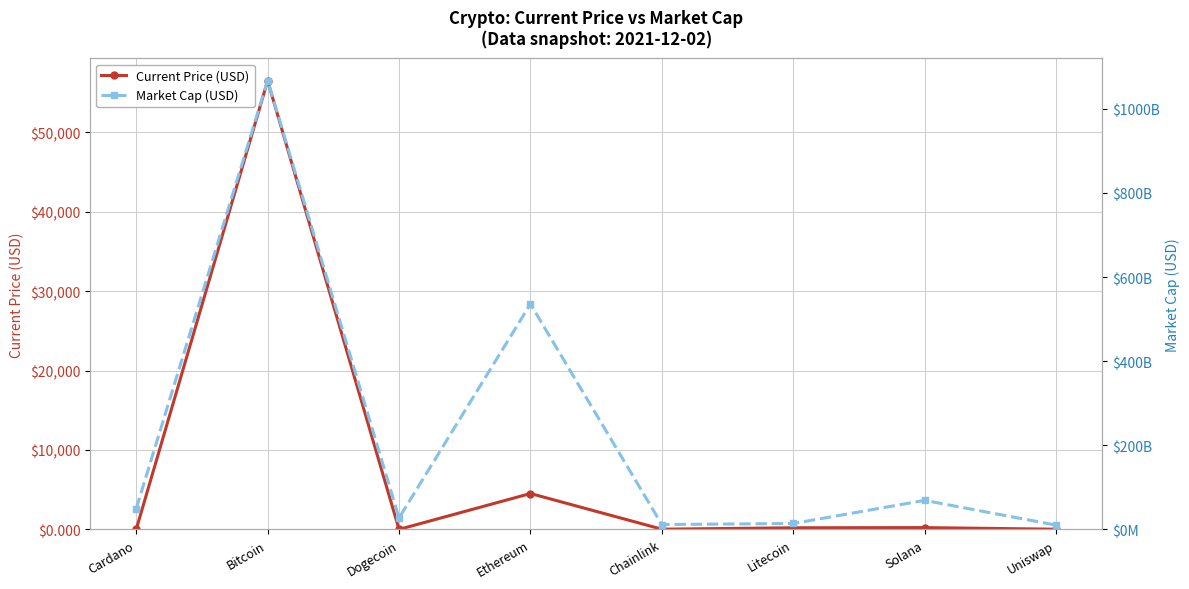

Which series has the largest range (max minus min)?

Market Cap (USD)